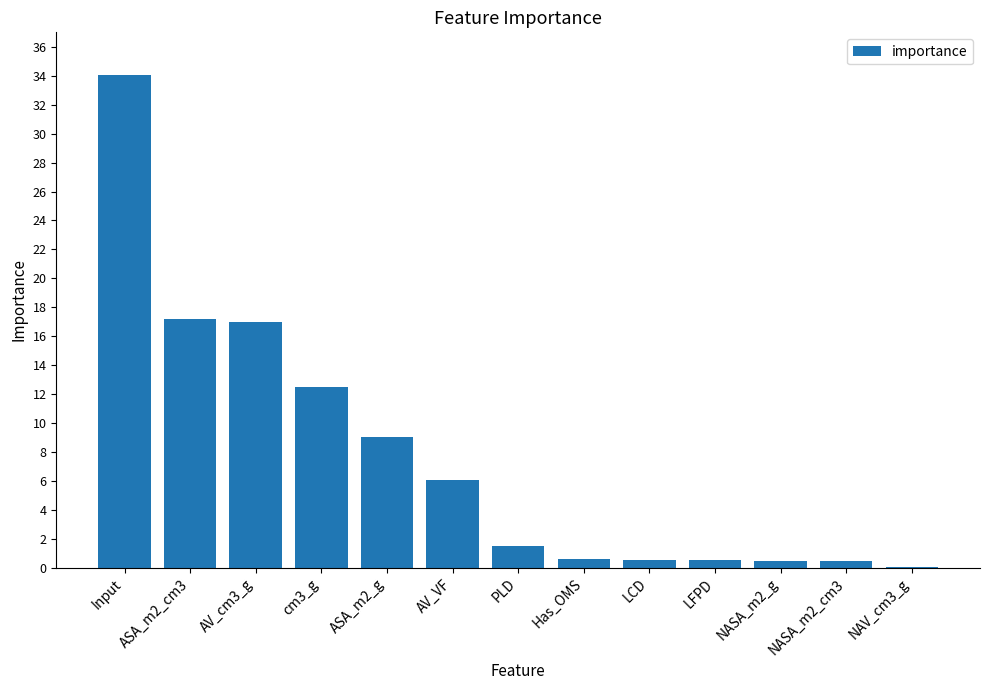

What is the change in value from cm3_g to NAV_cm3_g?

-12.5